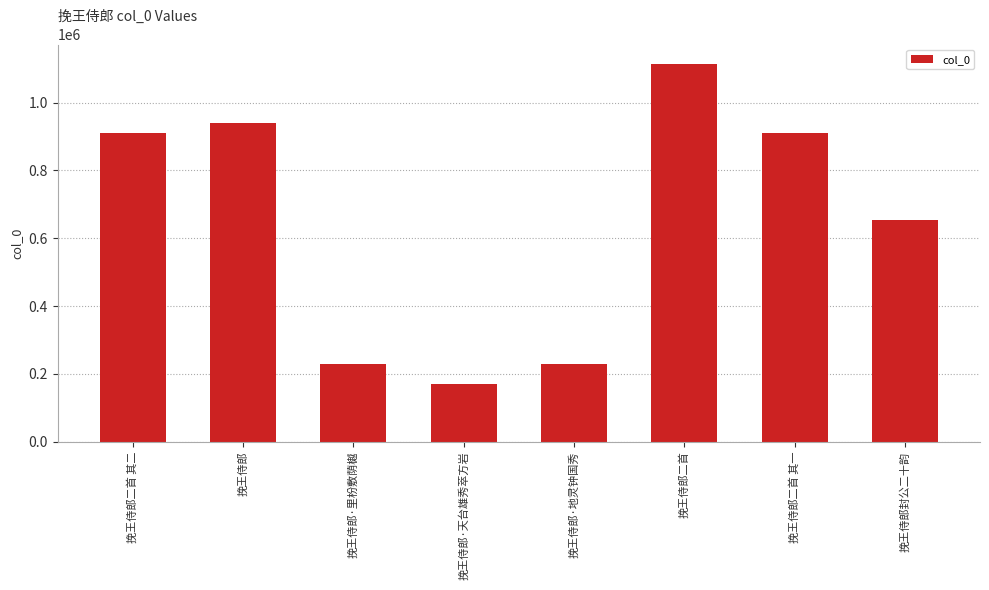

What is the change in value from 挽王侍郎·地灵钟国秀 to 挽王侍郎二首 其一?

+682994